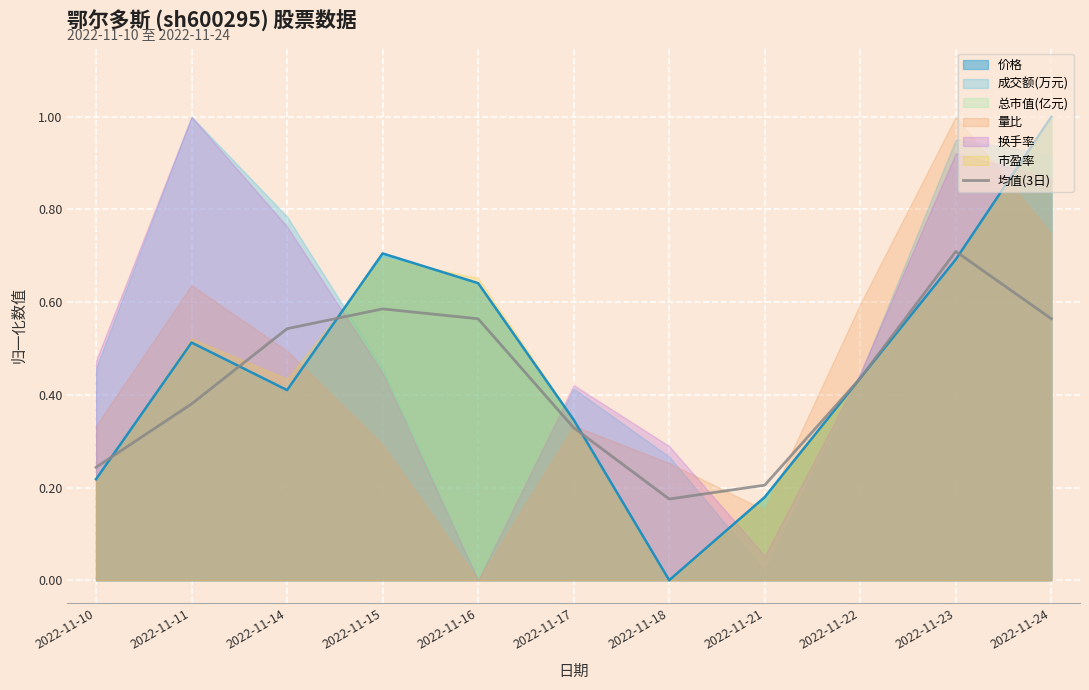

Where is the first local maximum?

2022-11-15